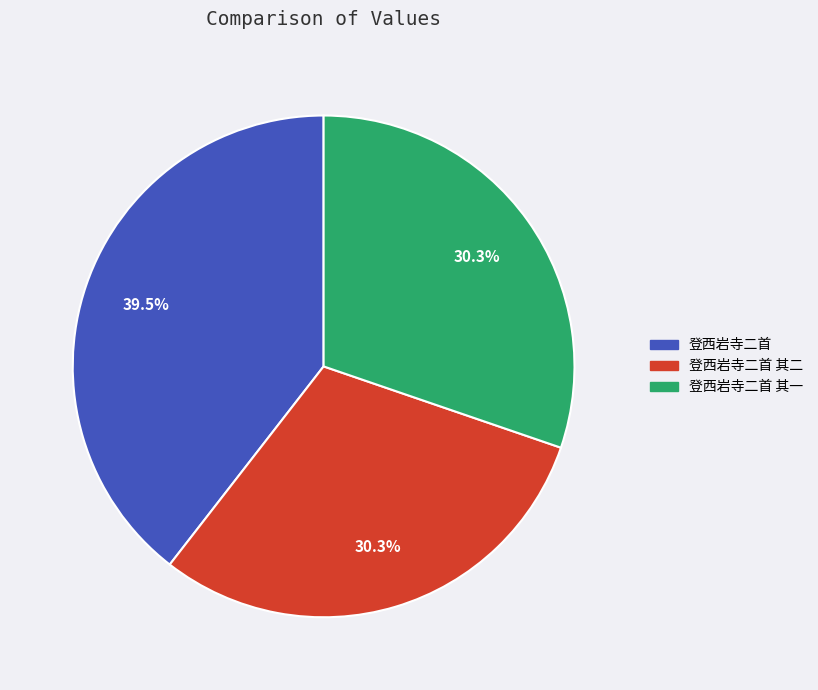

Is there any slice that represents more than half of the pie?

No